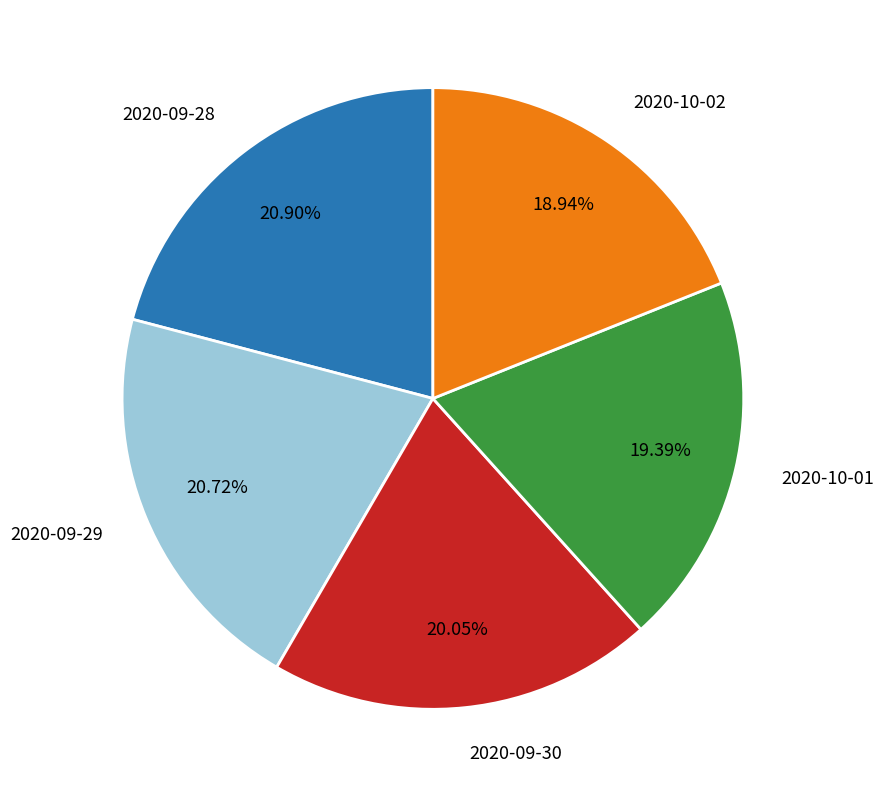

Does 2020-10-01 represent more than half of the total?

No